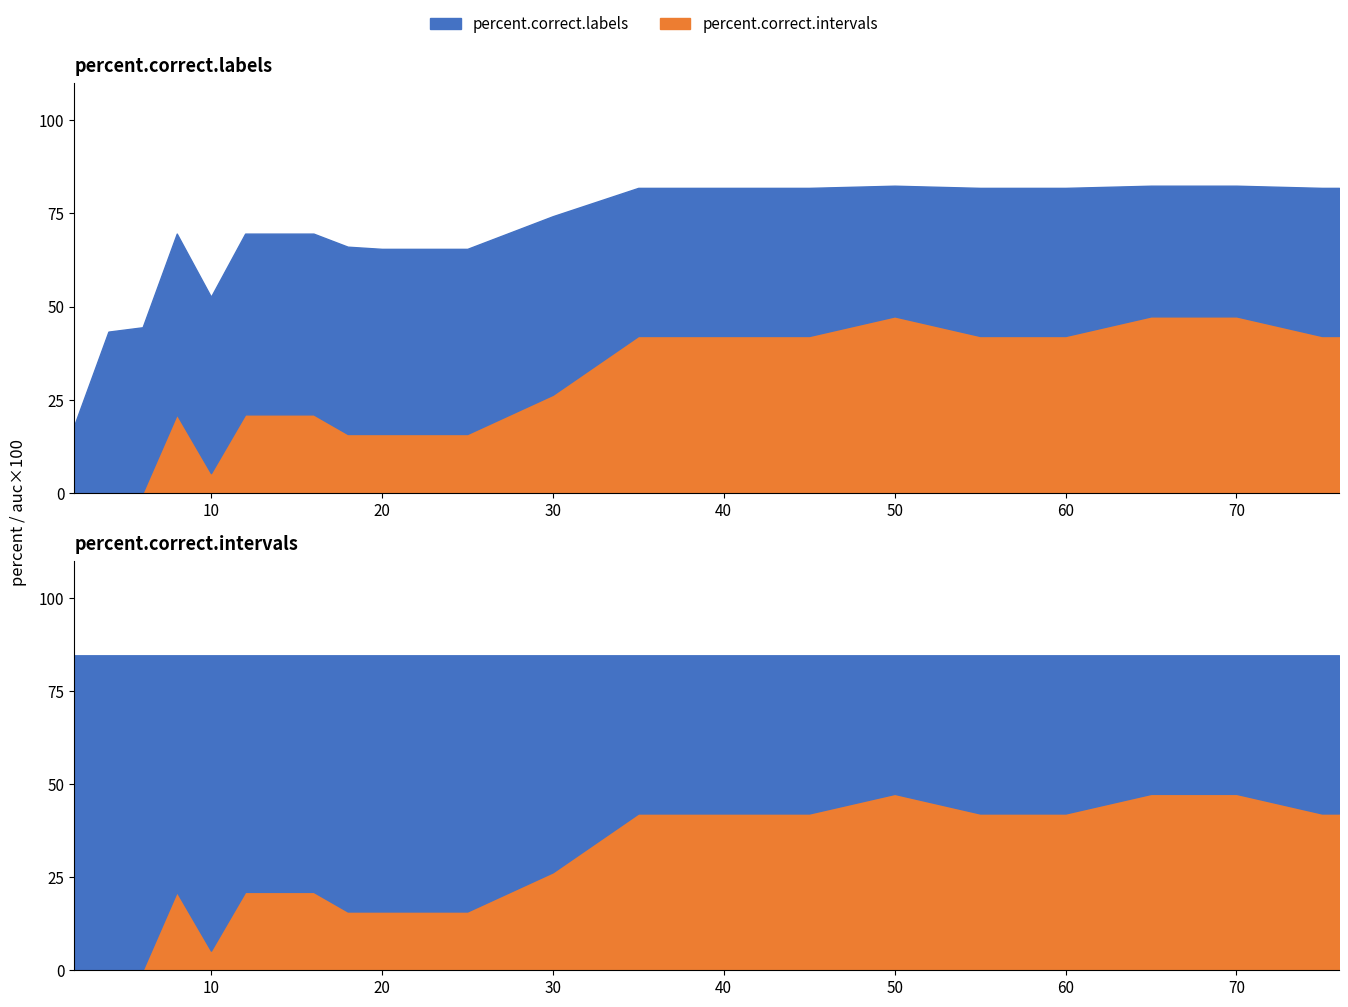

True or false: percent.correct.intervals and percent.correct.labels cross at least once.

False